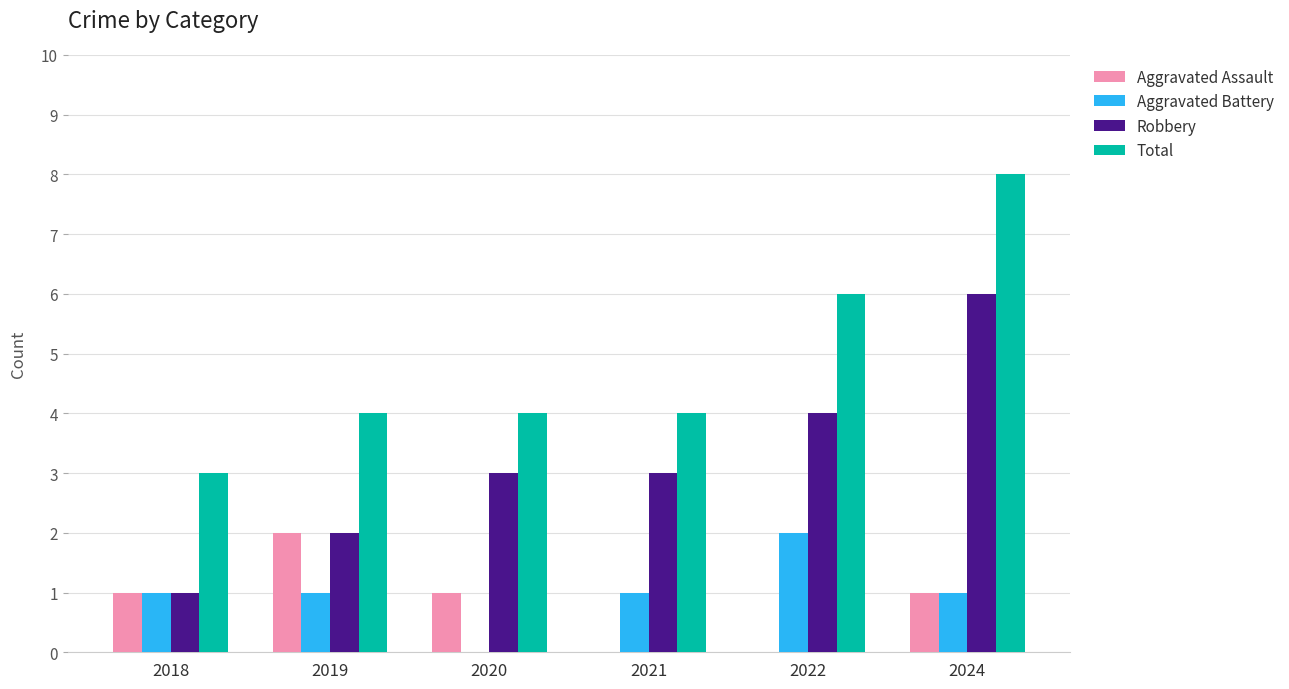

What is the difference between the Aggravated Assault values at 2019 and 2018?

1